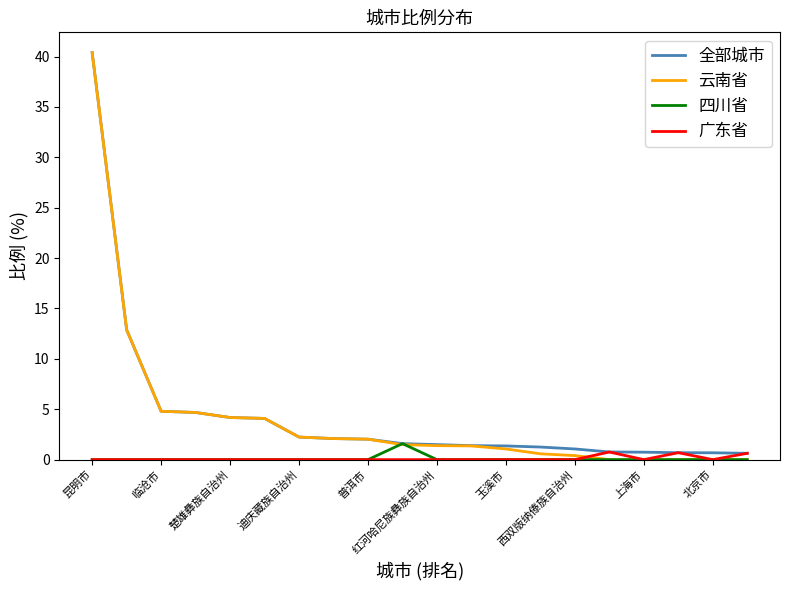

What is the maximum value shown in the chart?

40.4